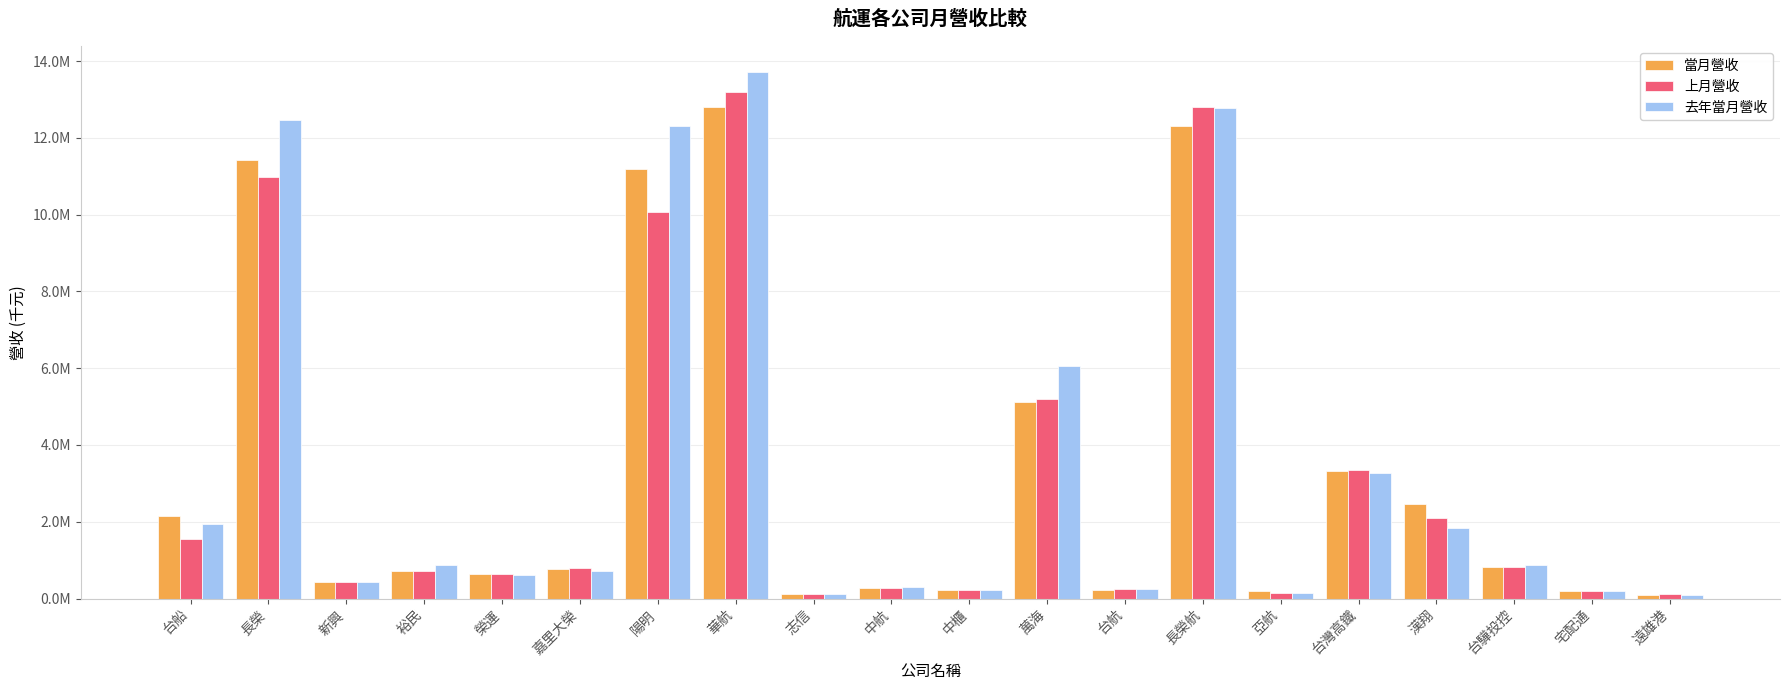

What are all the series names shown in the legend?

當月營收, 上月營收, 去年當月營收